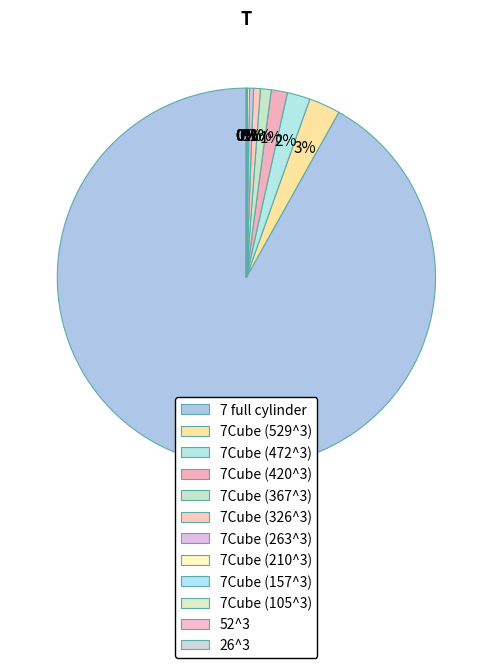

The 7 full cylinder slice represents 92% of the pie. True or false?

True